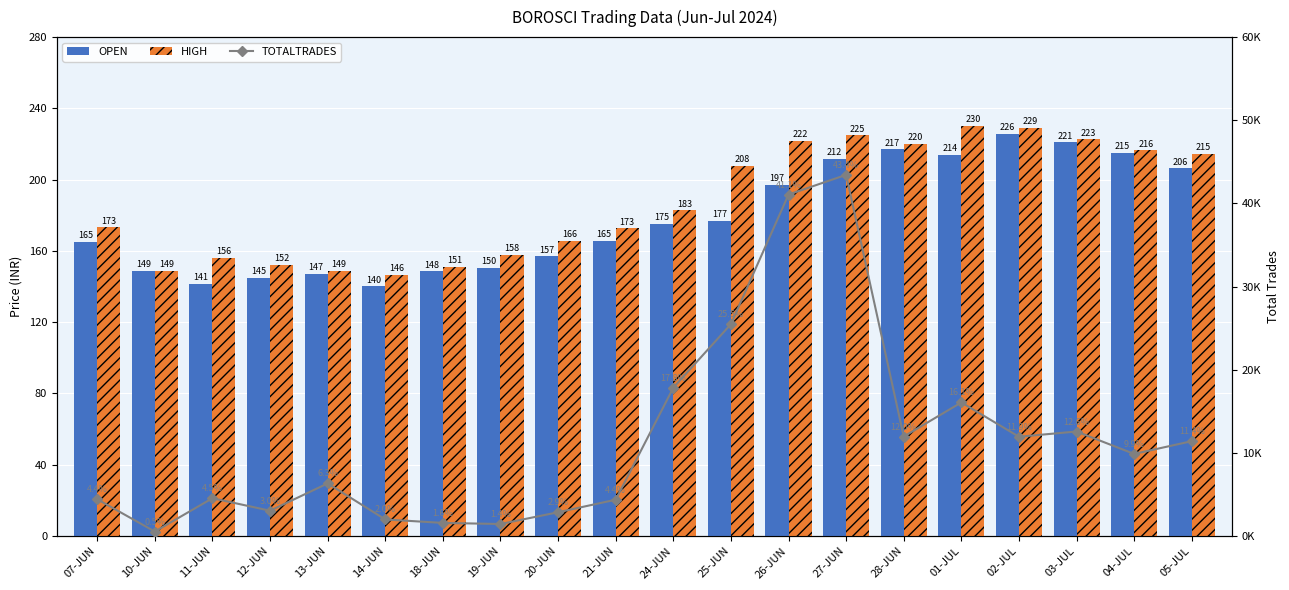

Which category has the highest value in the TOTALTRADES series?

27-JUN